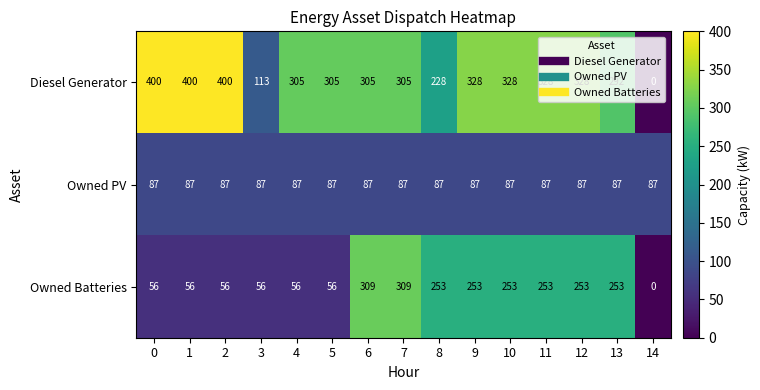

How many Owned Batteries values are between 56 and 253?

12